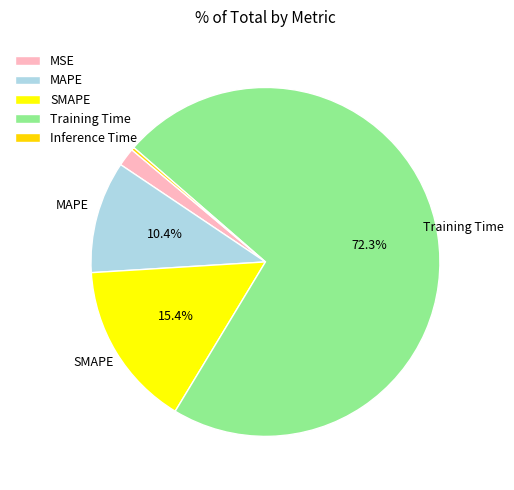

The Training Time slice represents 79% of the pie. True or false?

False